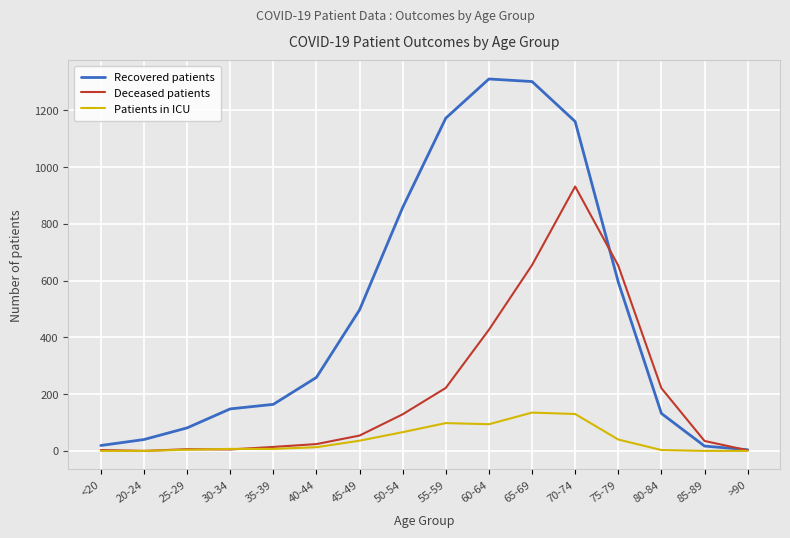

Which series has the largest range (max minus min)?

Recovered patients